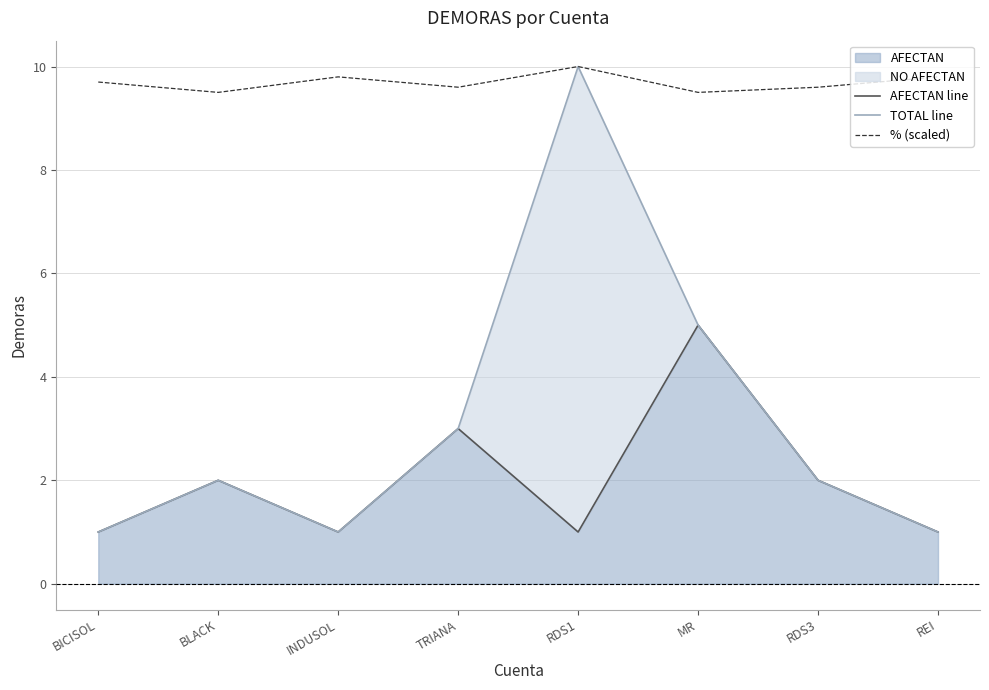

What position from the right is RDS3?

2